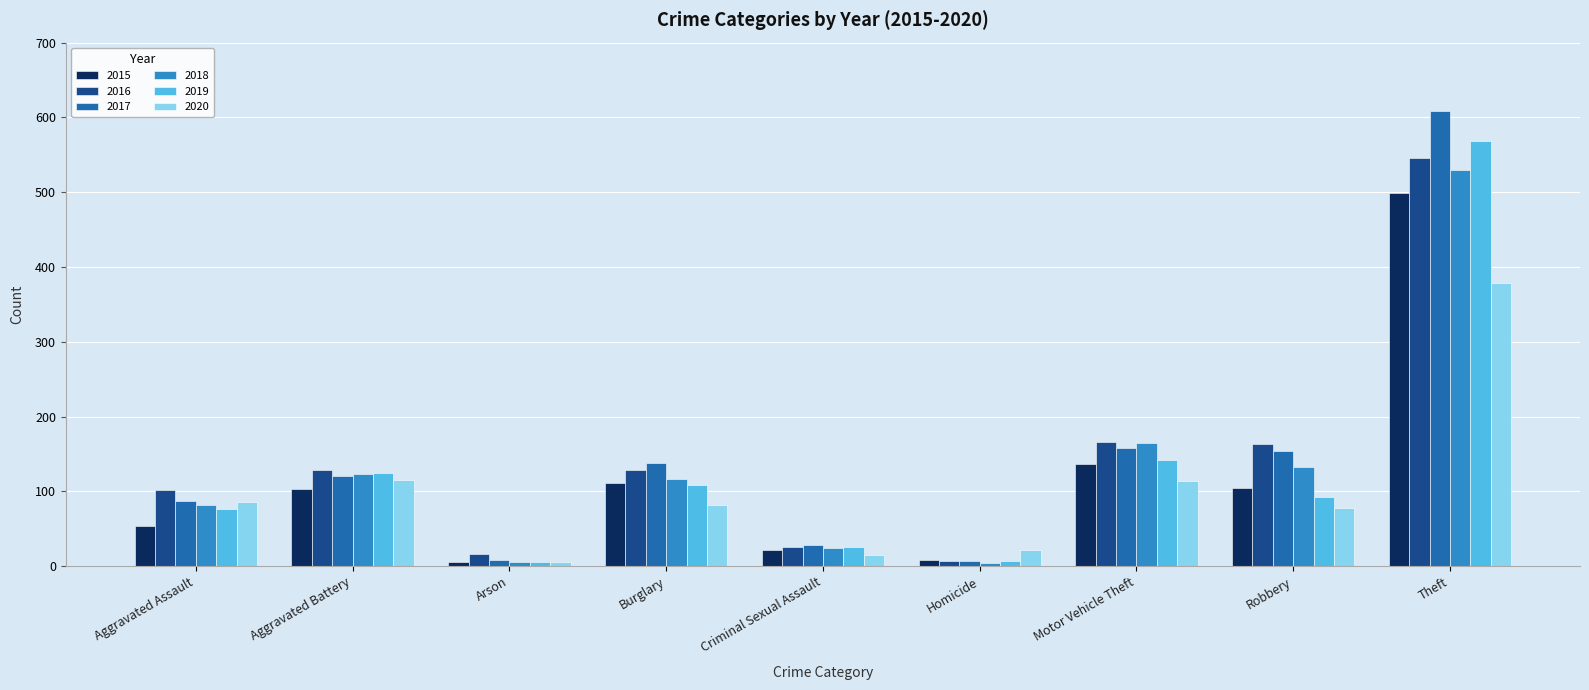

How many distinct data groups are displayed?

6